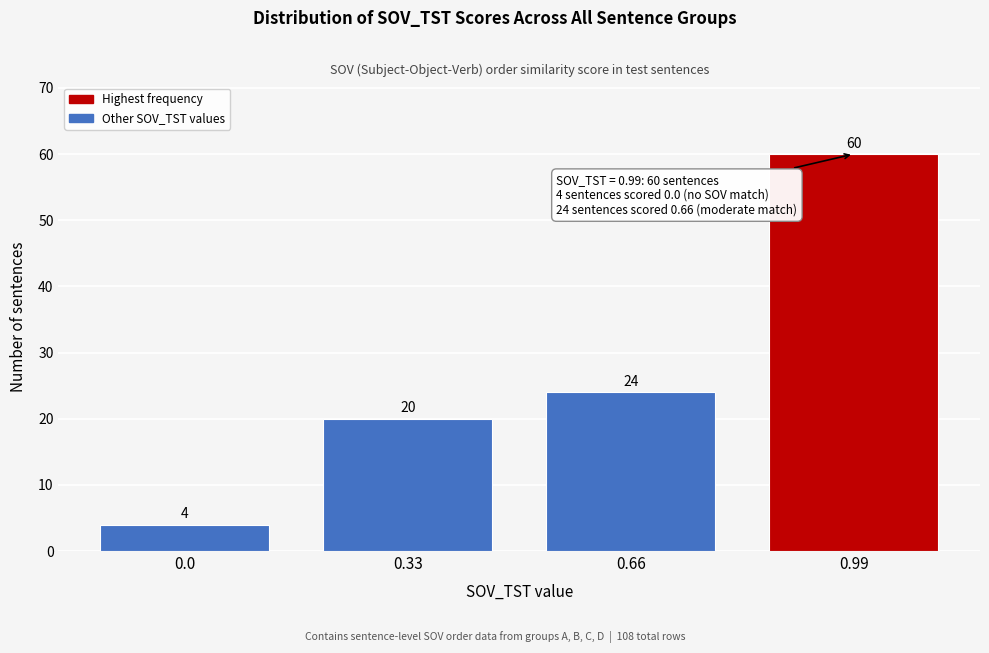

Reading left to right, list all the values displayed in this chart.

4	20	24	60